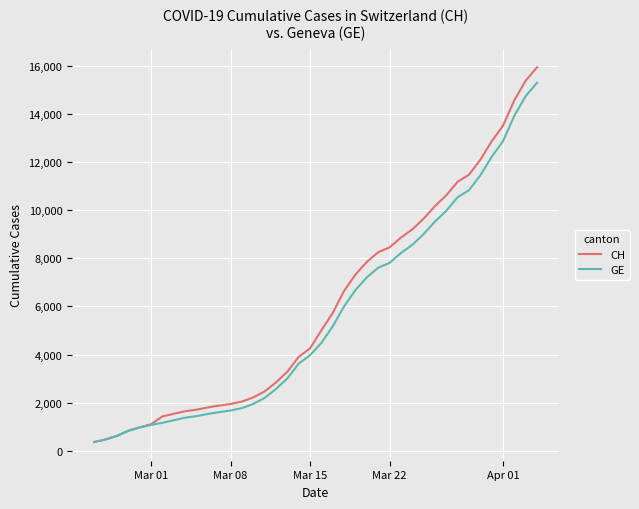

Is this an area chart (filled region under the line)?

No